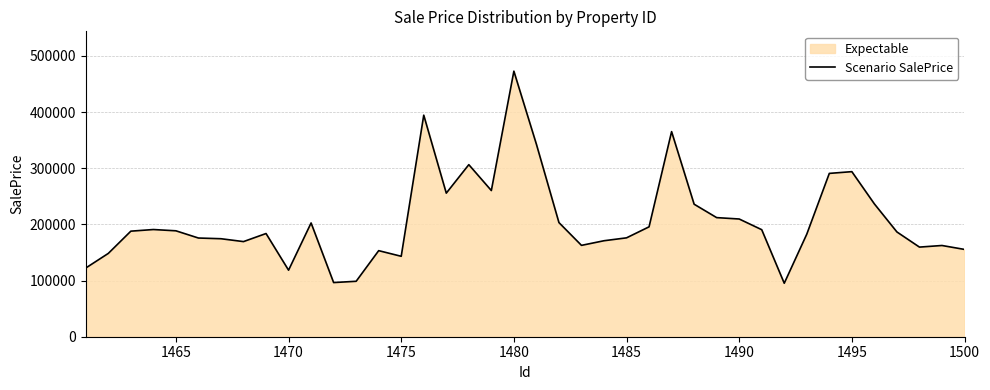

What is the change in value from 1470 to 1480?

+354259.6